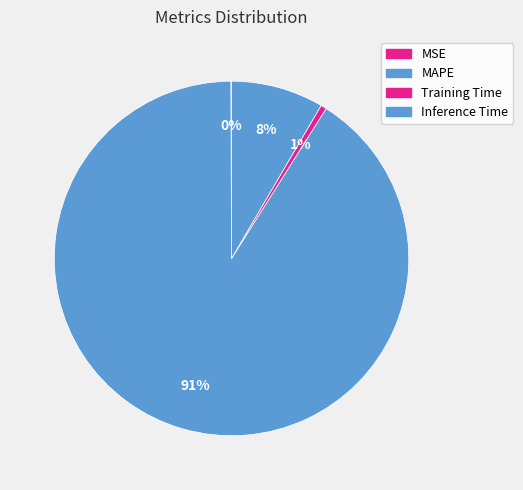

Rank the categories by value from highest to lowest.

MAPE, Inference Time, Training Time, MSE